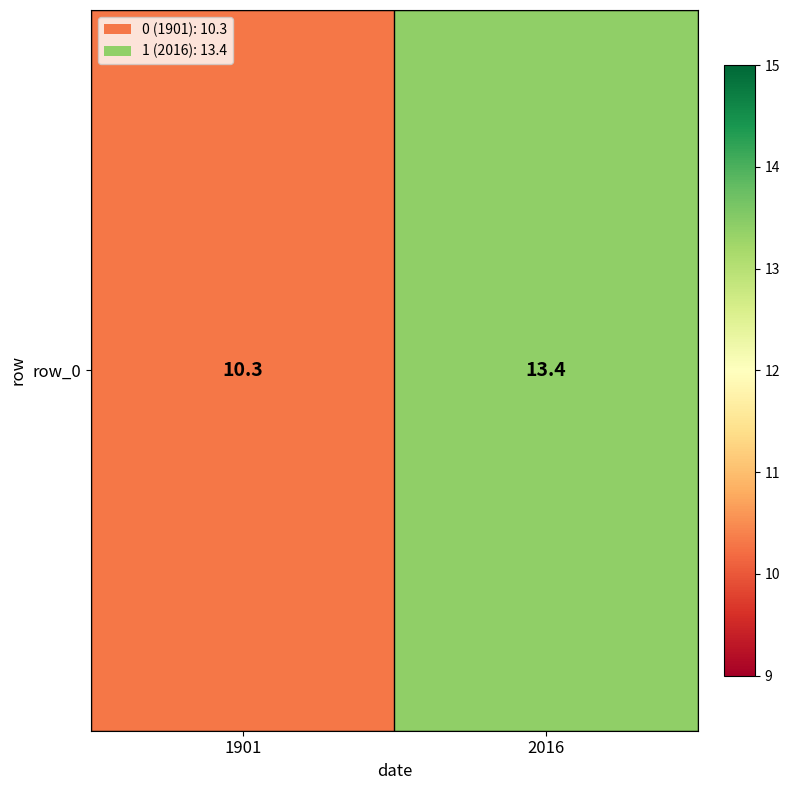

Where is the data nearest to the value 11?

1901